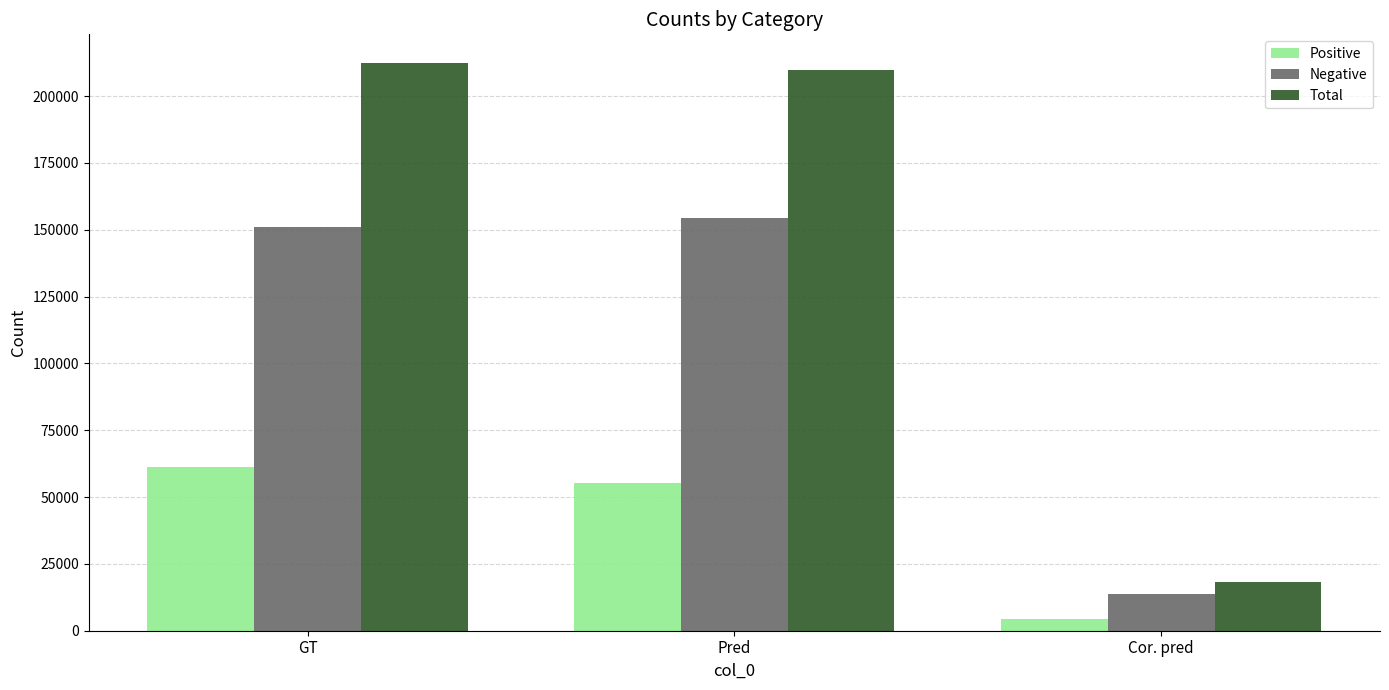

What is the label of the 1st bar from the right?

Cor. pred